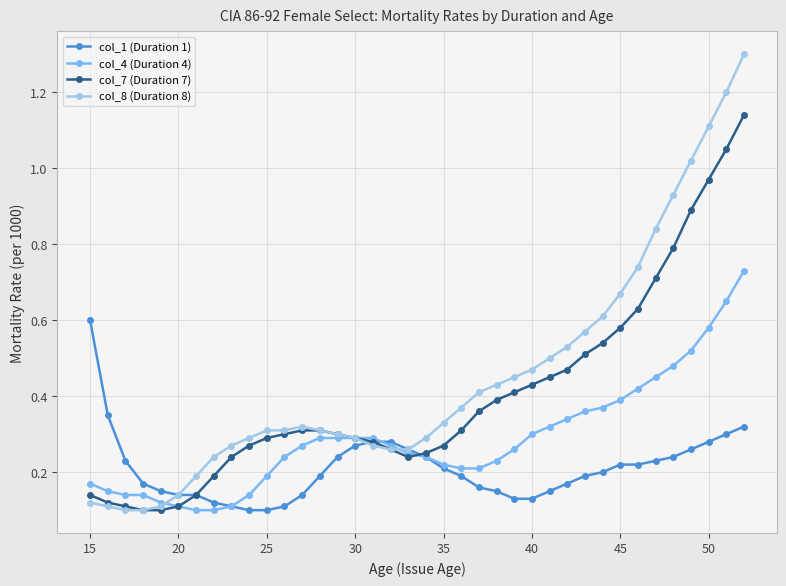

Does the chart have visible grid lines?

Yes